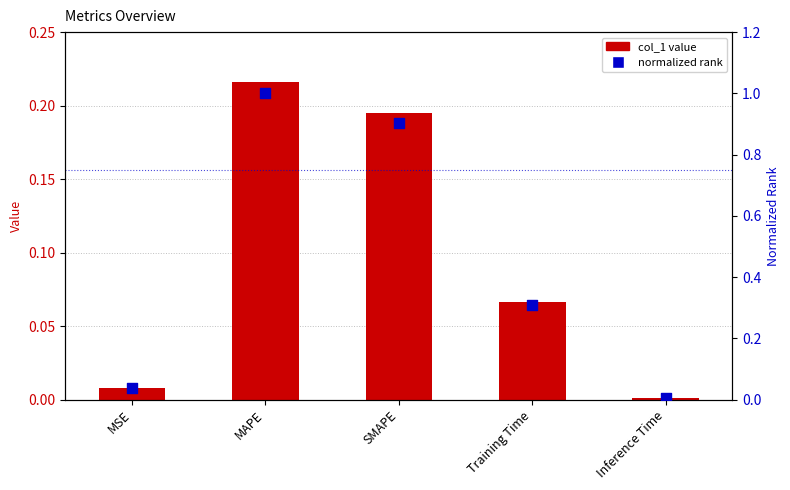

At how many categories does at least one series exceed 0?

5